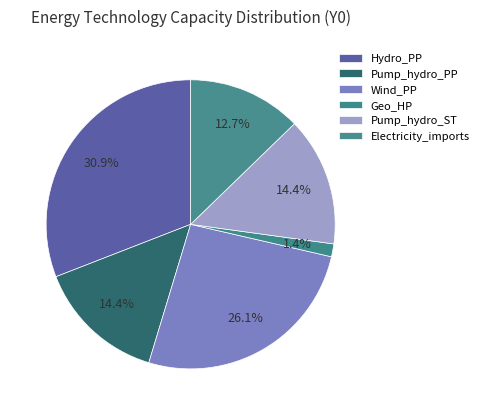

Does any single category account for the majority?

No